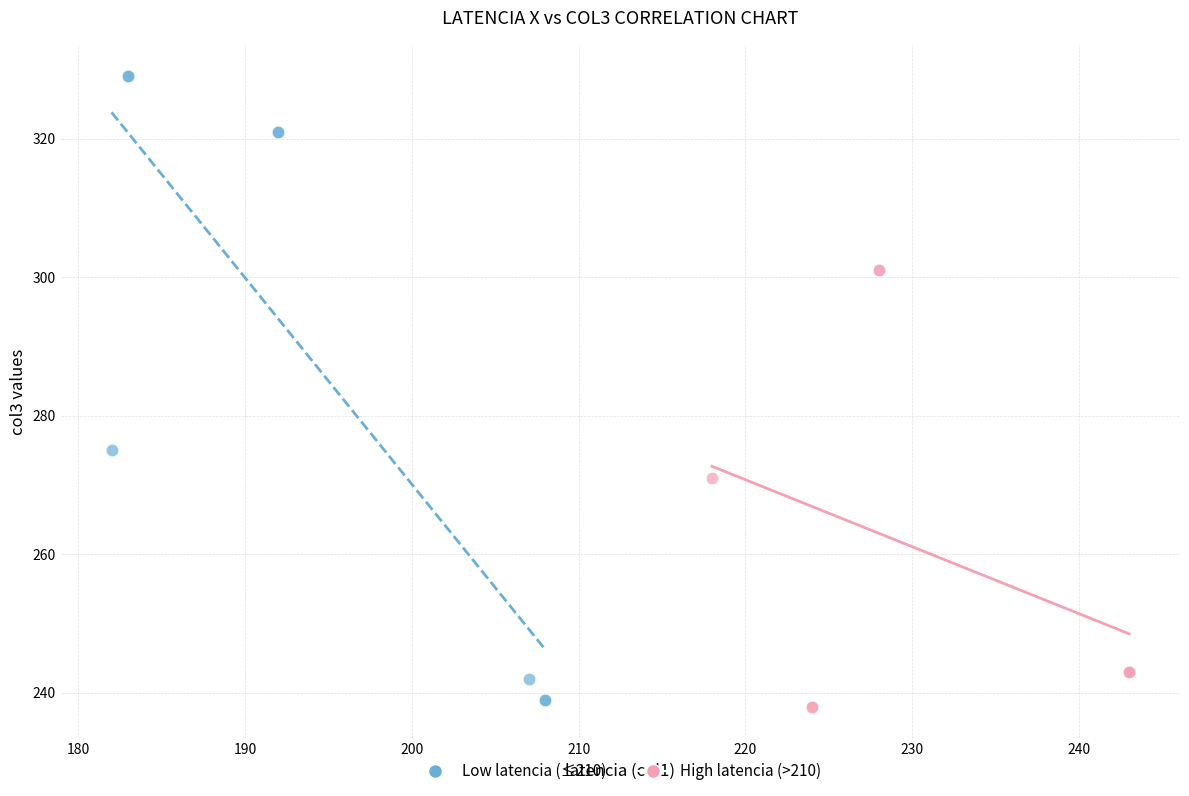

Which series reaches the maximum Y coordinate?

Low latencia (≤210)